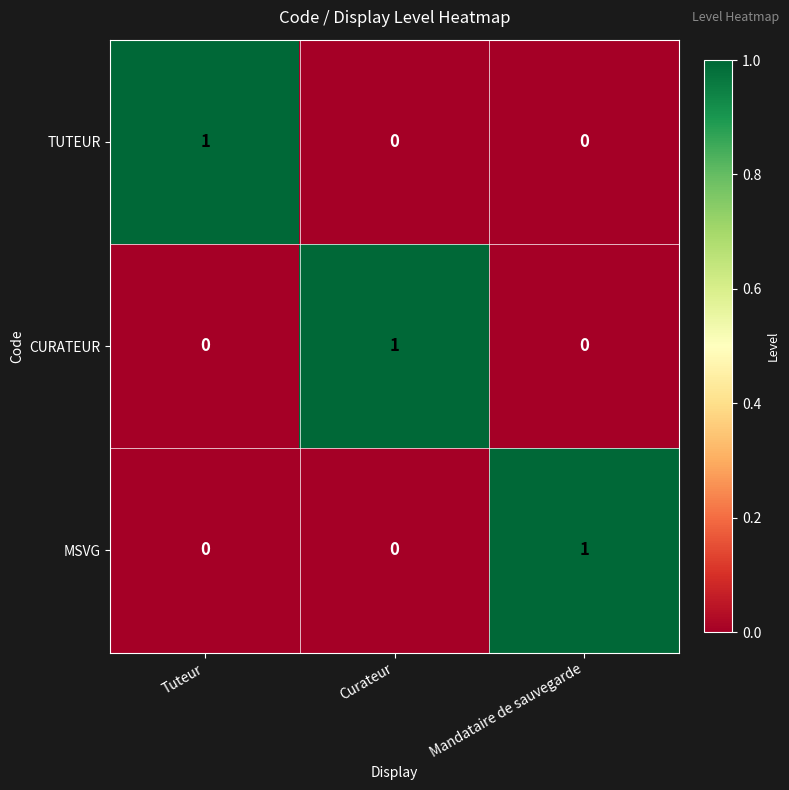

Is the value of CURATEUR at Curateur greater than the value of MSVG at Tuteur?

Yes